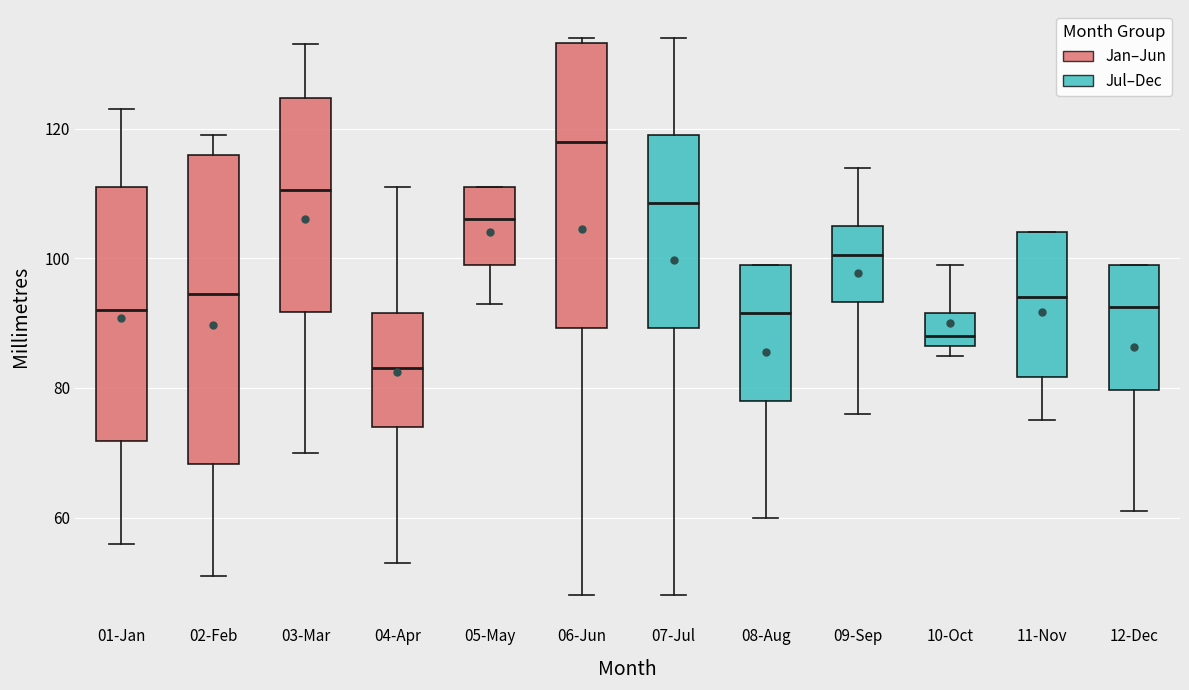

Which box is the tallest, from its lower edge to its upper edge?

02-Feb